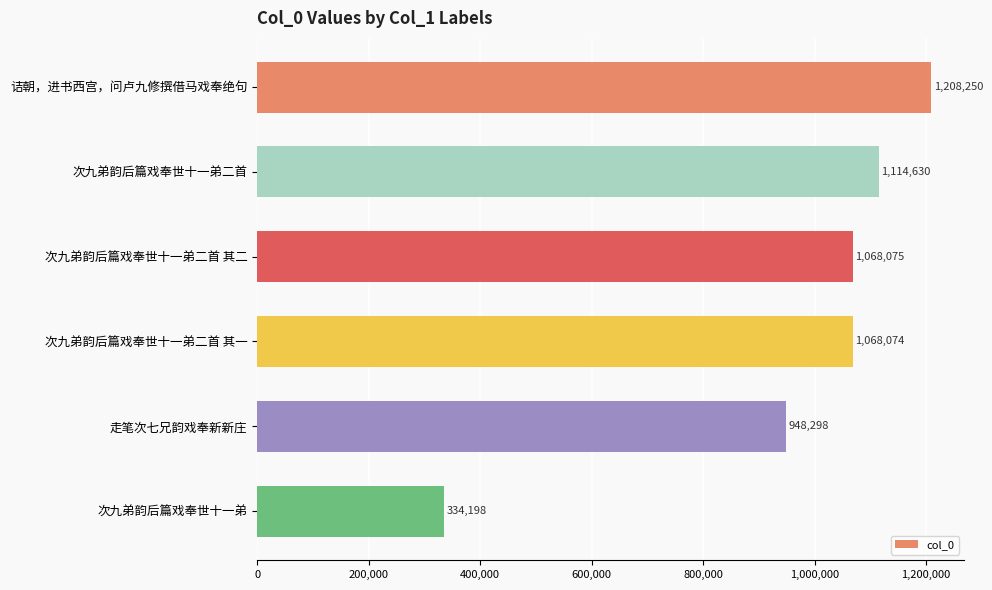

What is the difference between the second highest and minimum values?

780432